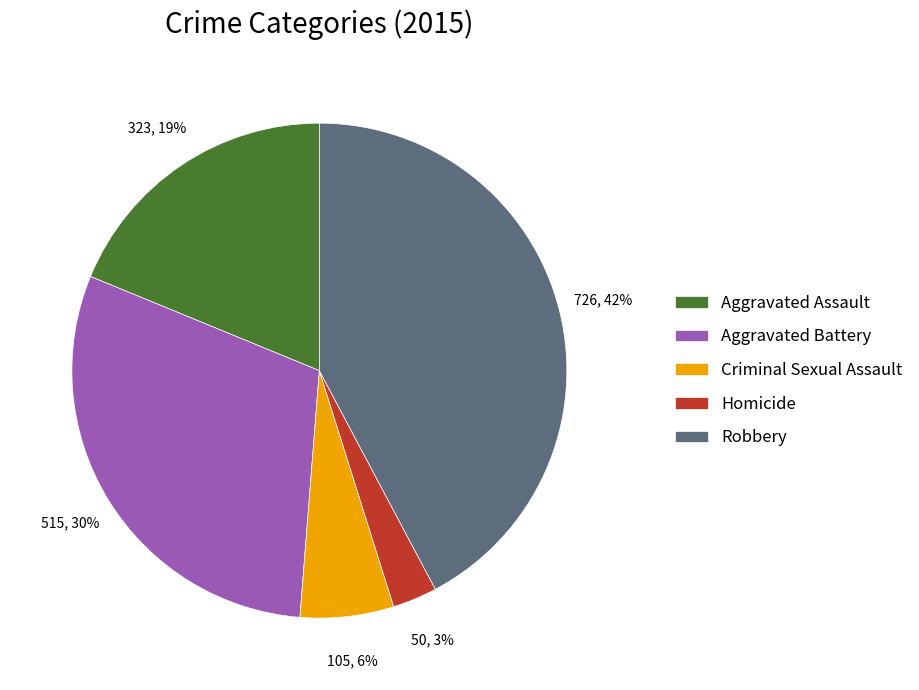

What is the ratio of the value at Aggravated Battery to the value at Robbery?

0.7